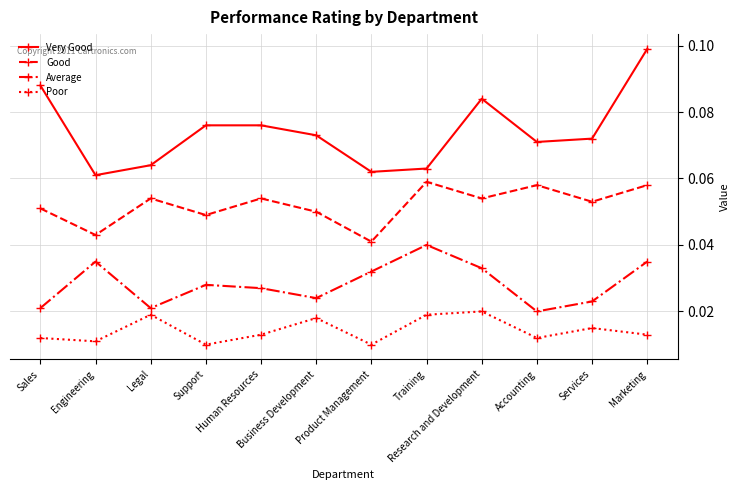

True or false: Average and Good cross at least once.

False